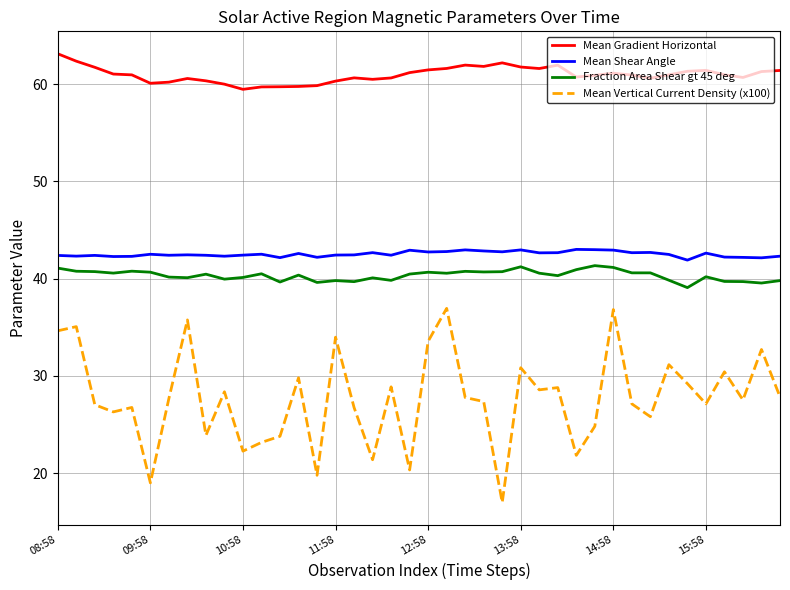

Which series has the largest total across all categories?

Mean Gradient Horizontal